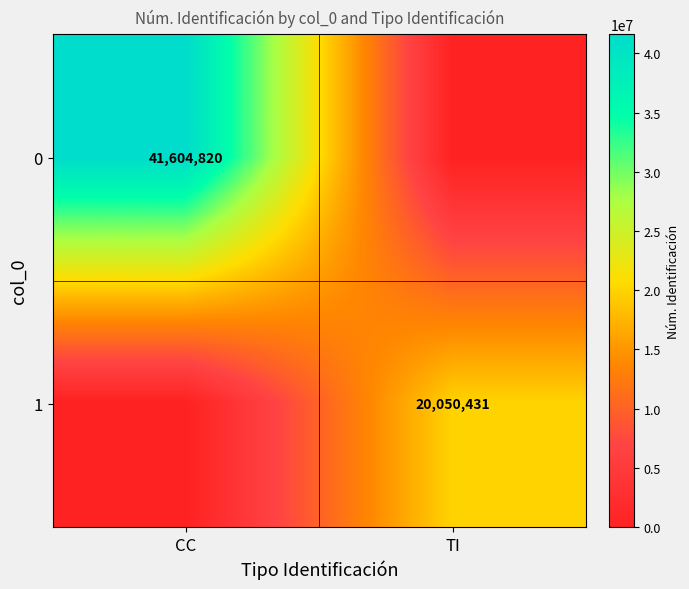

True or false: 0 has a value of 41604820 at CC.

True